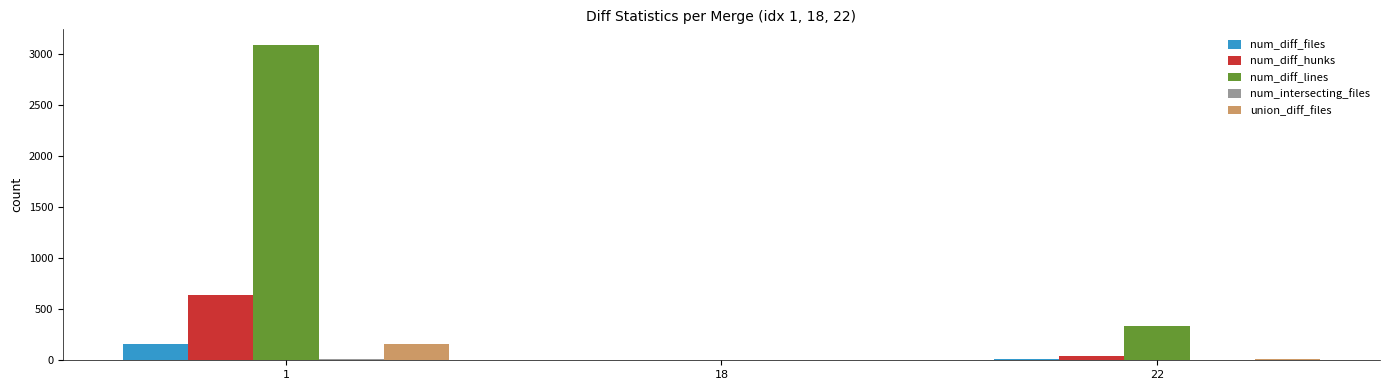

How many groups of bars are there?

3